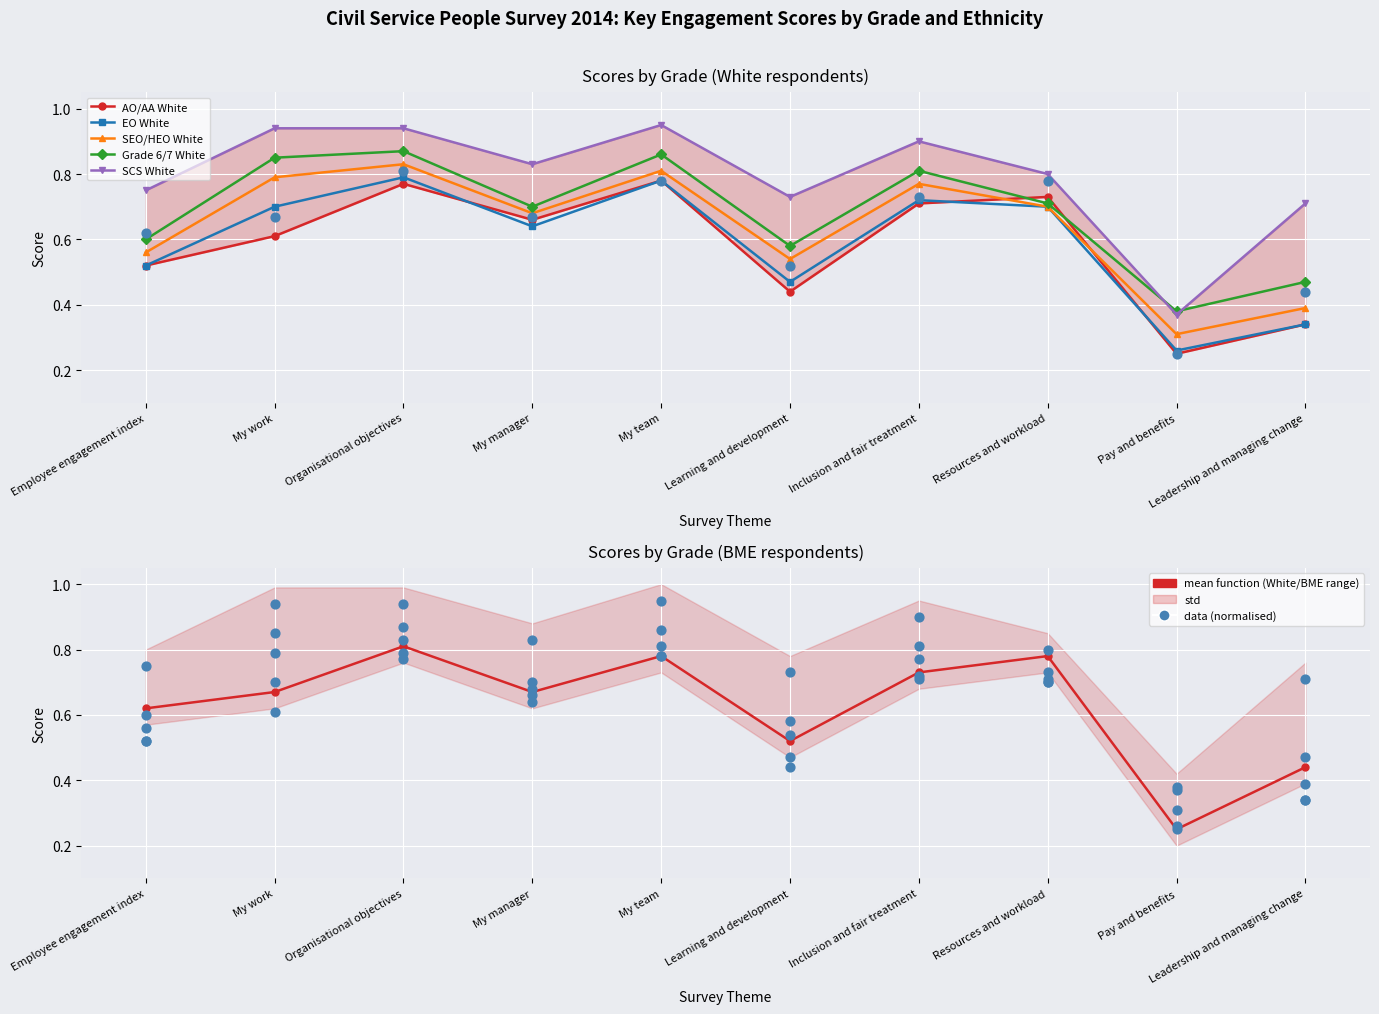

Which series has the largest total across all categories?

SCS White